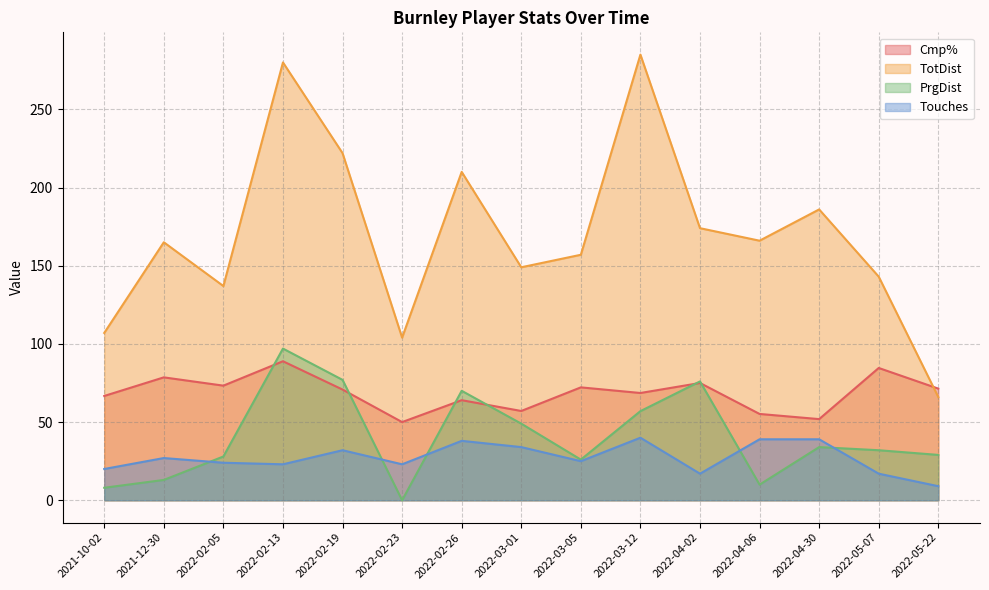

How many lines are shown in the chart?

4